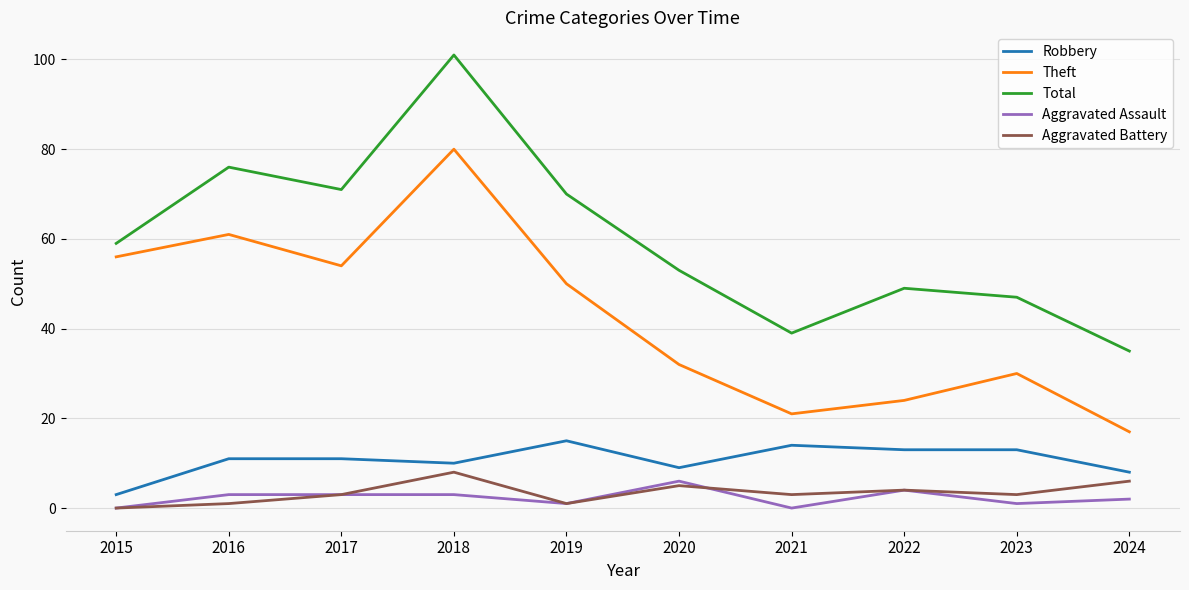

Count the Aggravated Battery values in the range 1 to 5.

7